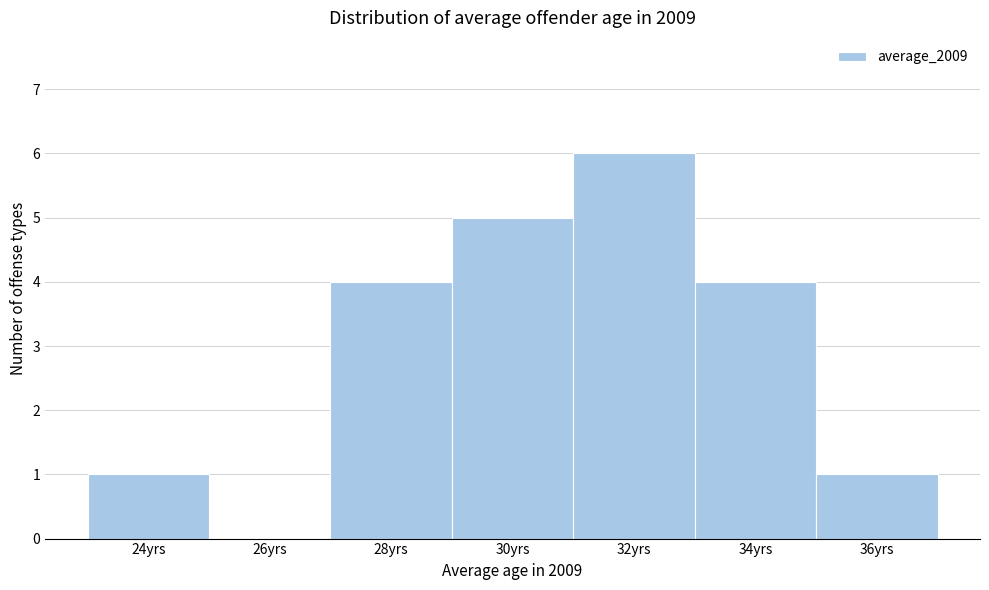

Reading left to right, transcribe all the data shown in this chart.

24yrs=1	26yrs=0	28yrs=4	30yrs=5	32yrs=6	34yrs=4	36yrs=1